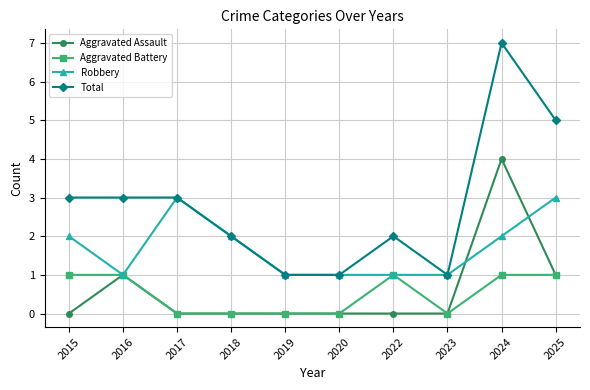

How many data points in Aggravated Battery are less than 1?

5